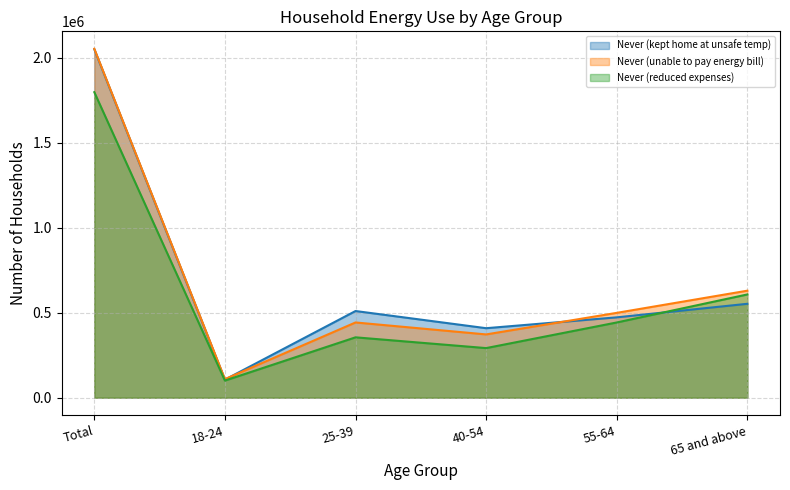

What is the smallest value displayed?

100645